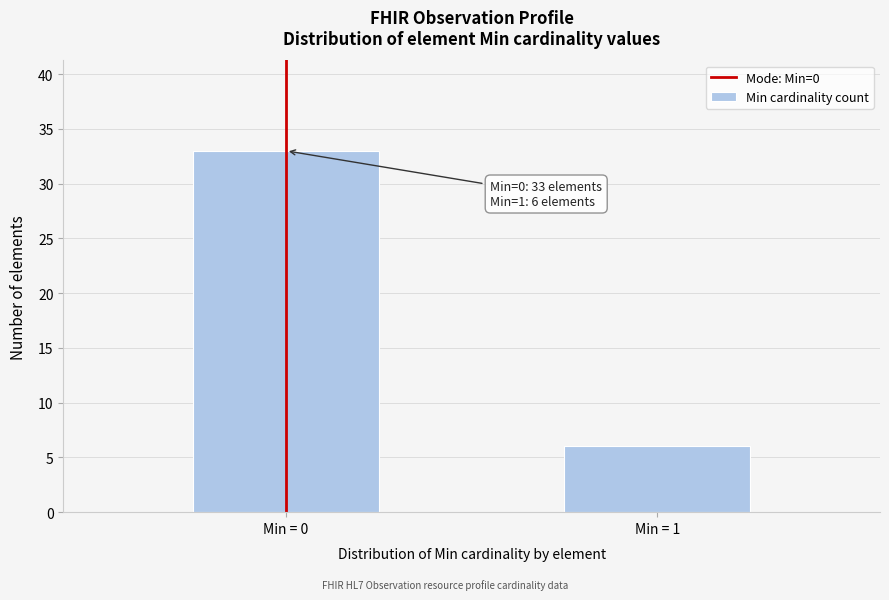

Reading left to right, what are all the values shown in this chart?

33	6